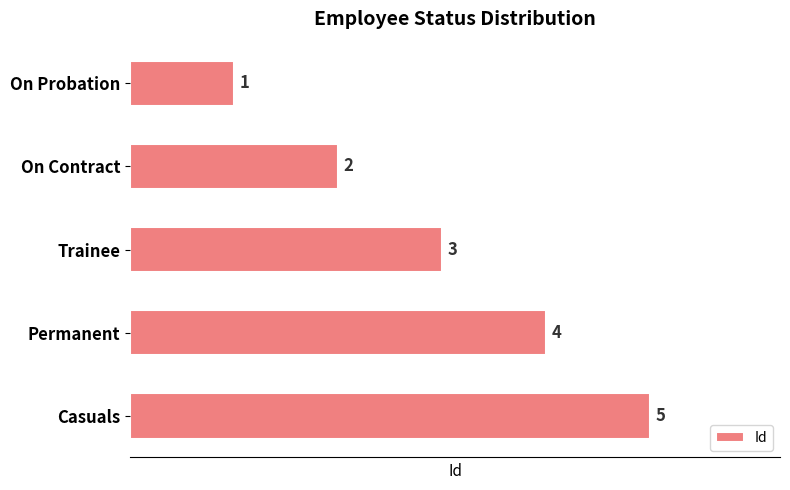

What is the maximum value shown in the chart?

5